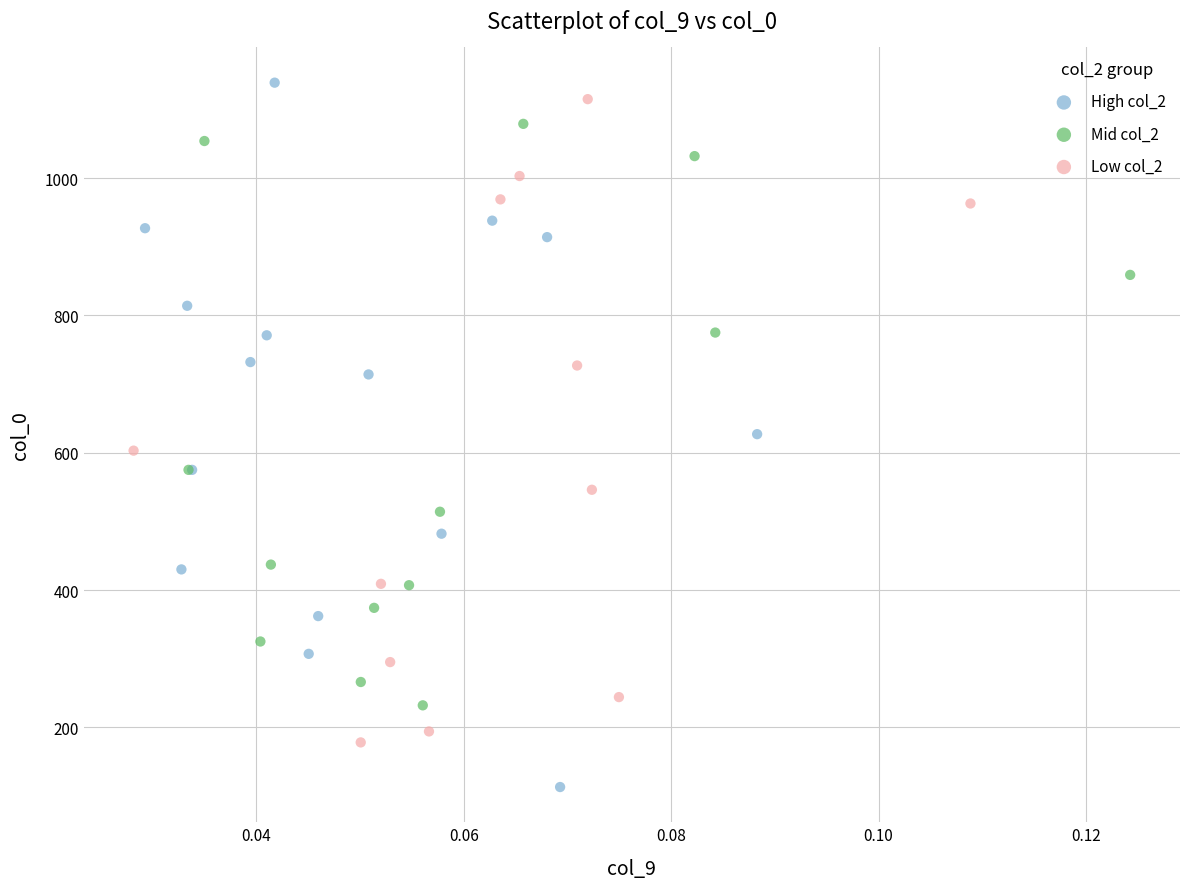

Which series reaches the minimum Y coordinate?

High col_2